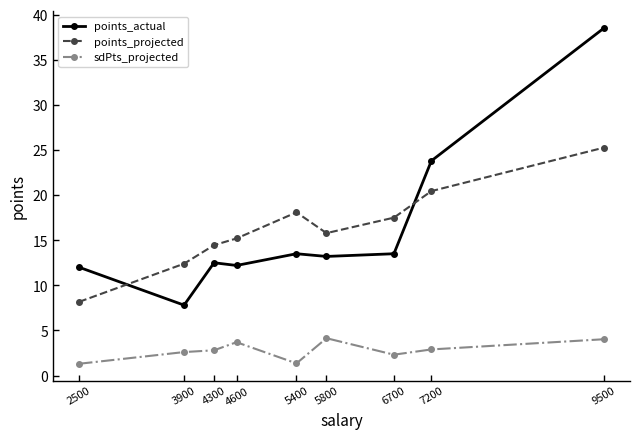

What is the sum of the points_actual values at 4600 and 5800?

25.4